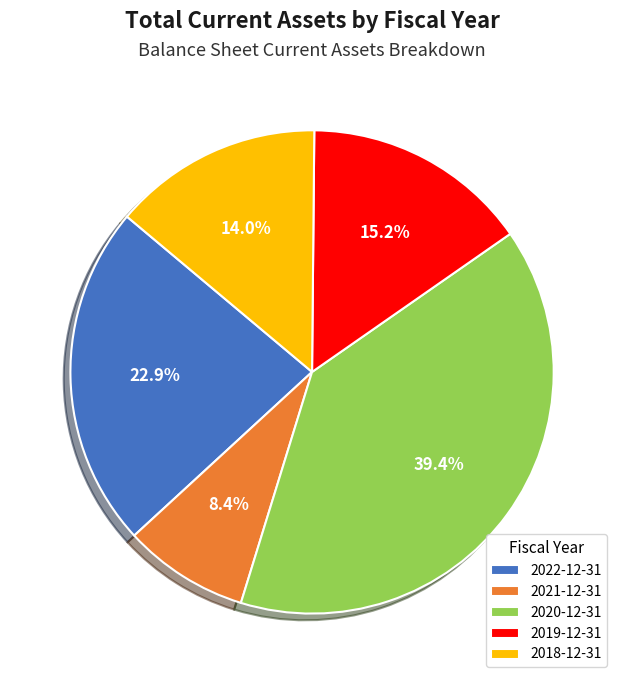

To the nearest percent, what portion does 2018-12-31 represent?

14%